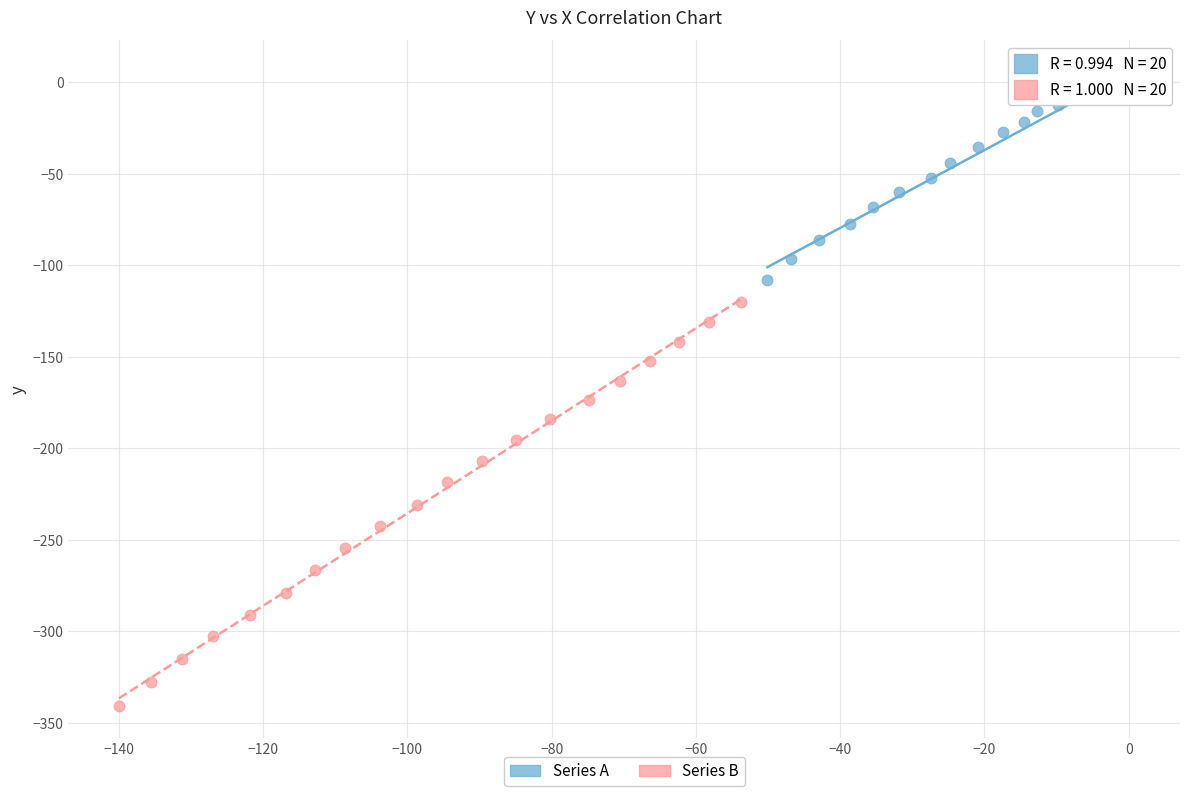

Which series reaches the maximum Y coordinate?

Series A